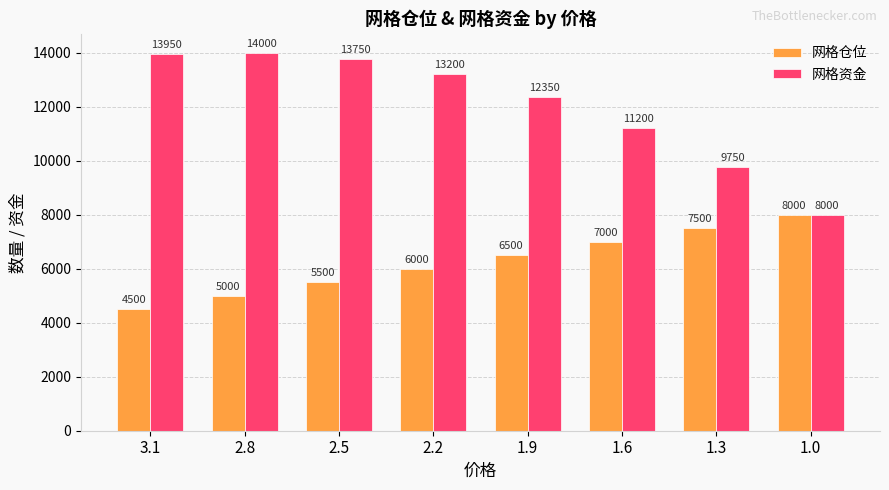

What are all the series names shown in the legend?

网格仓位, 网格资金